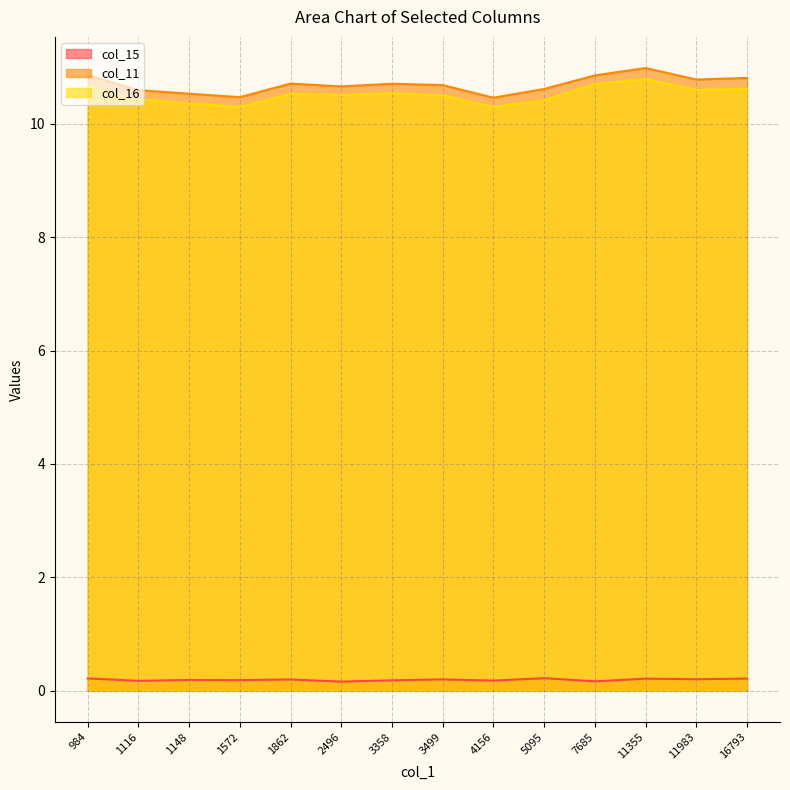

Does the chart display data point markers on the line(s)?

No